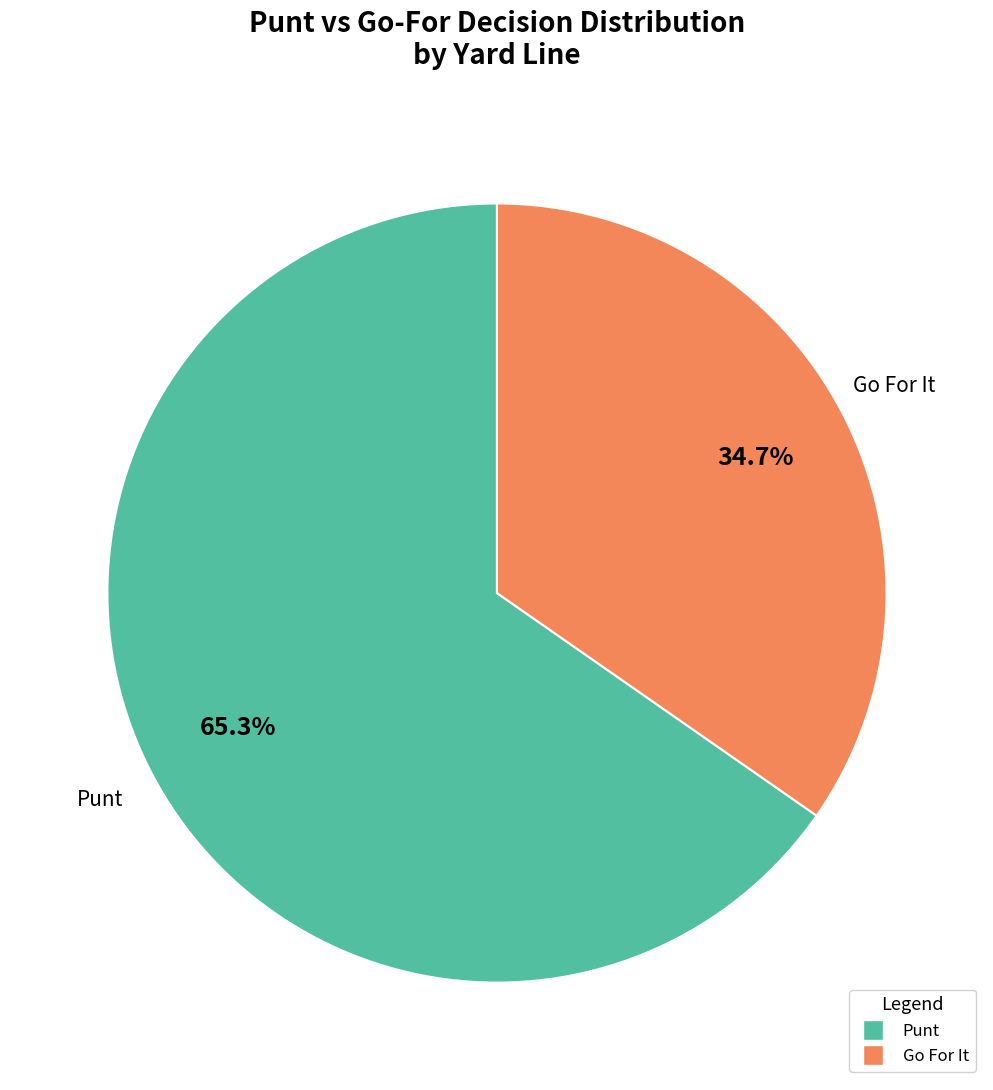

How many slices are in this pie chart?

2